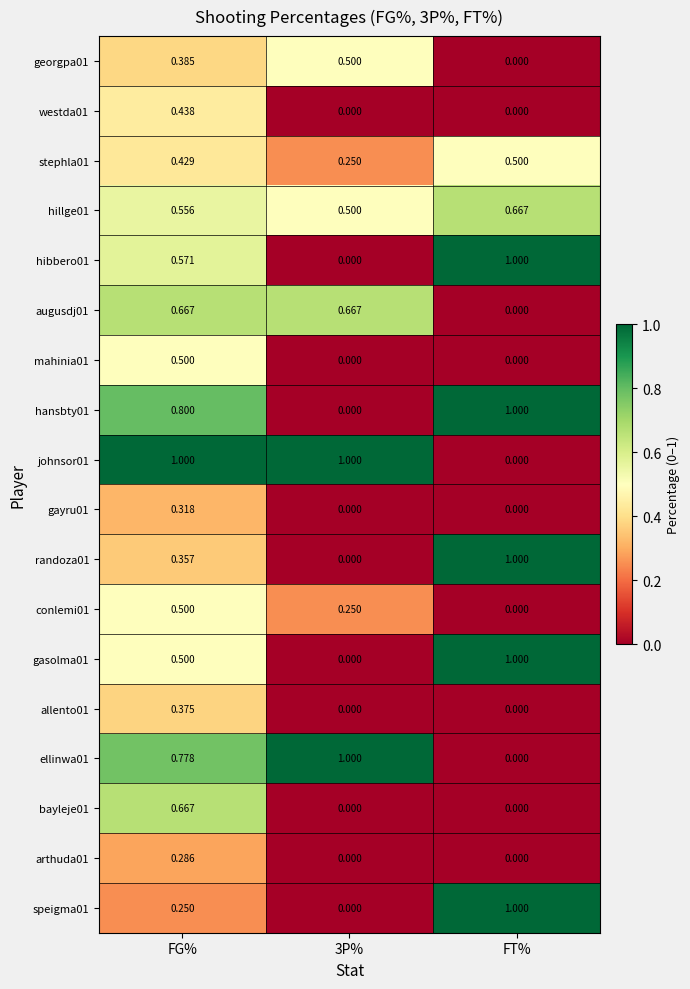

What is the total value across all series at FG%?

9.4